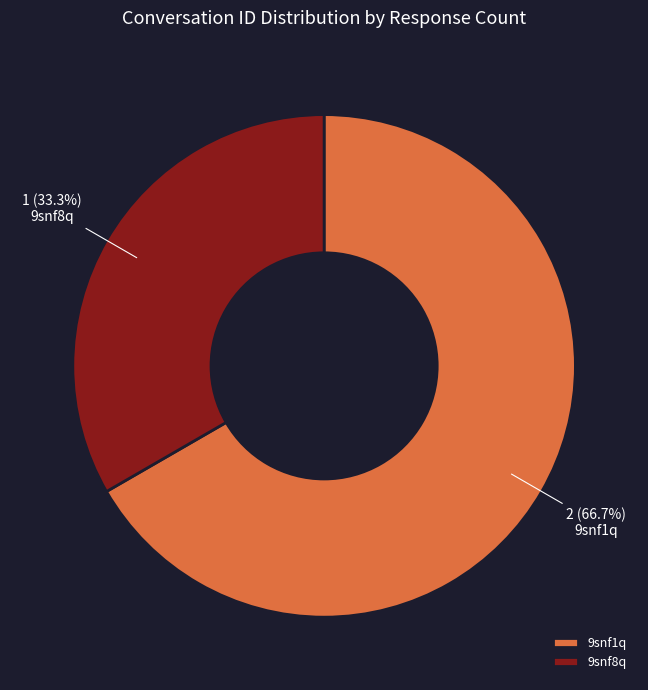

What portion of the pie excludes 9snf8q?

66.7%